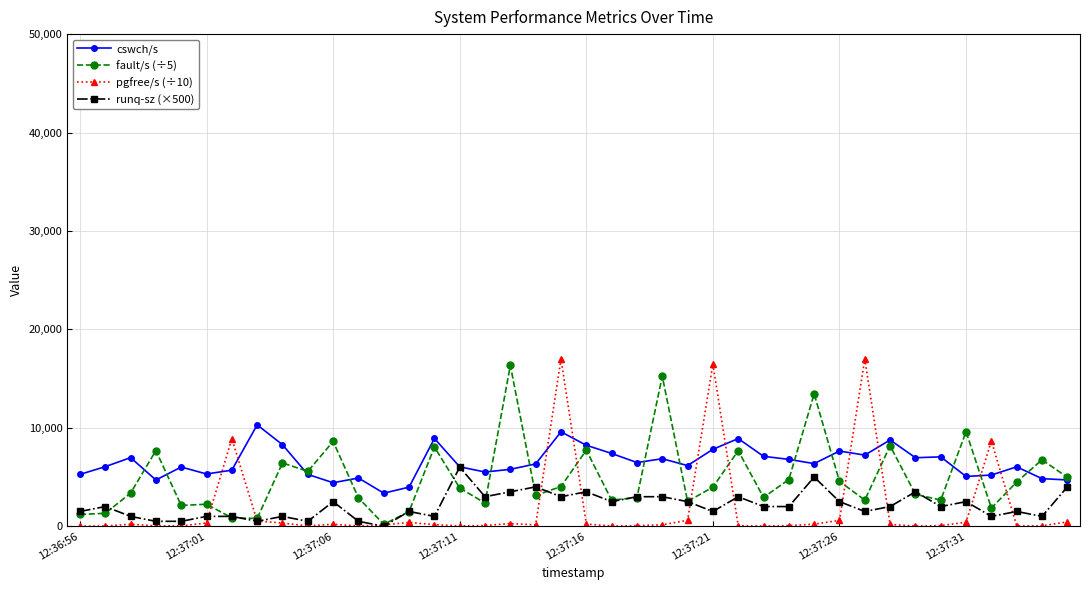

Does the chart have visible grid lines?

Yes